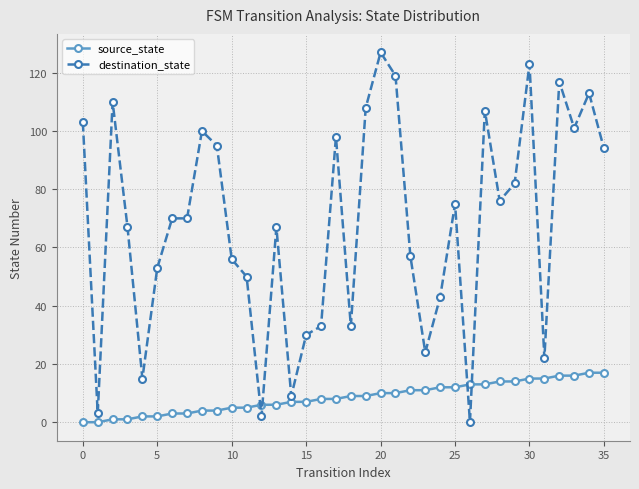

What is the difference between the maximum and minimum values in the destination_state series?

127